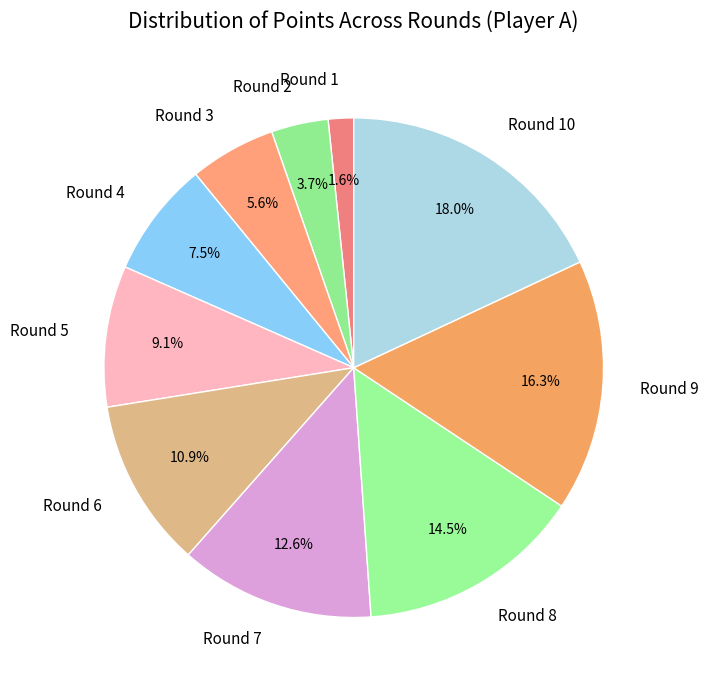

What is the ratio of the value at Round 5 to the value at Round 8?

0.6